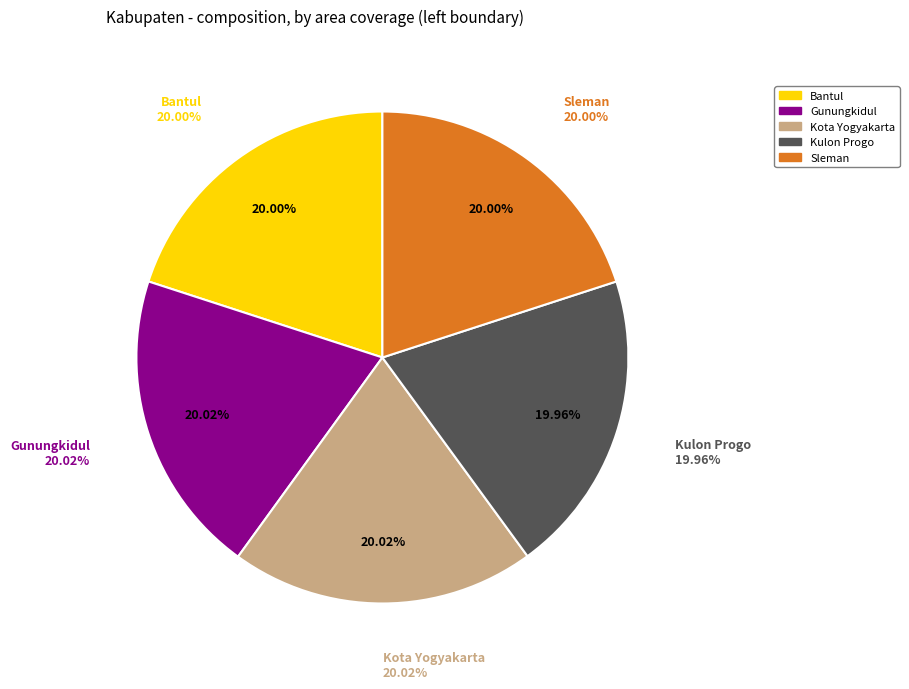

True or false: Kota Yogyakarta accounts for 20% of the total.

True